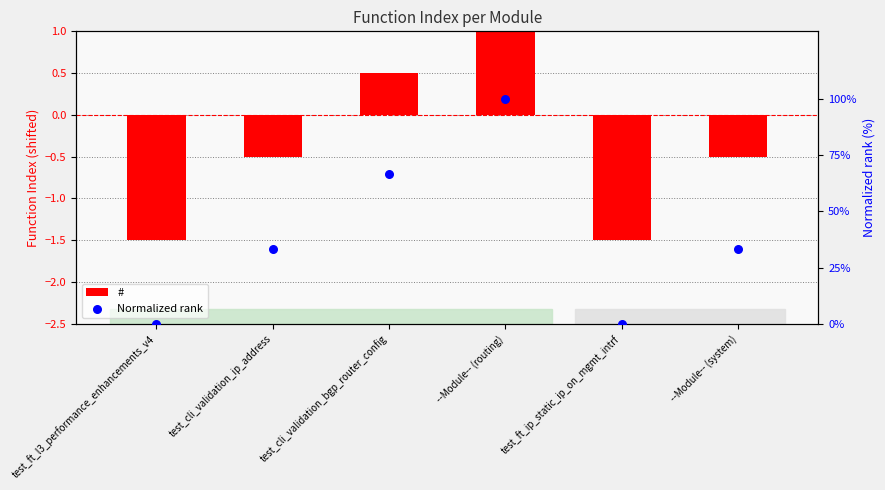

What are all the series names shown in the legend?

#, Normalized rank